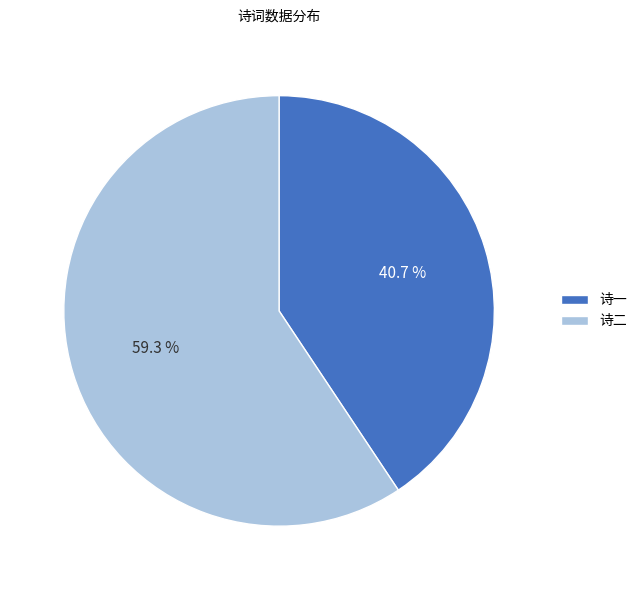

Count the number of slices in the pie.

2